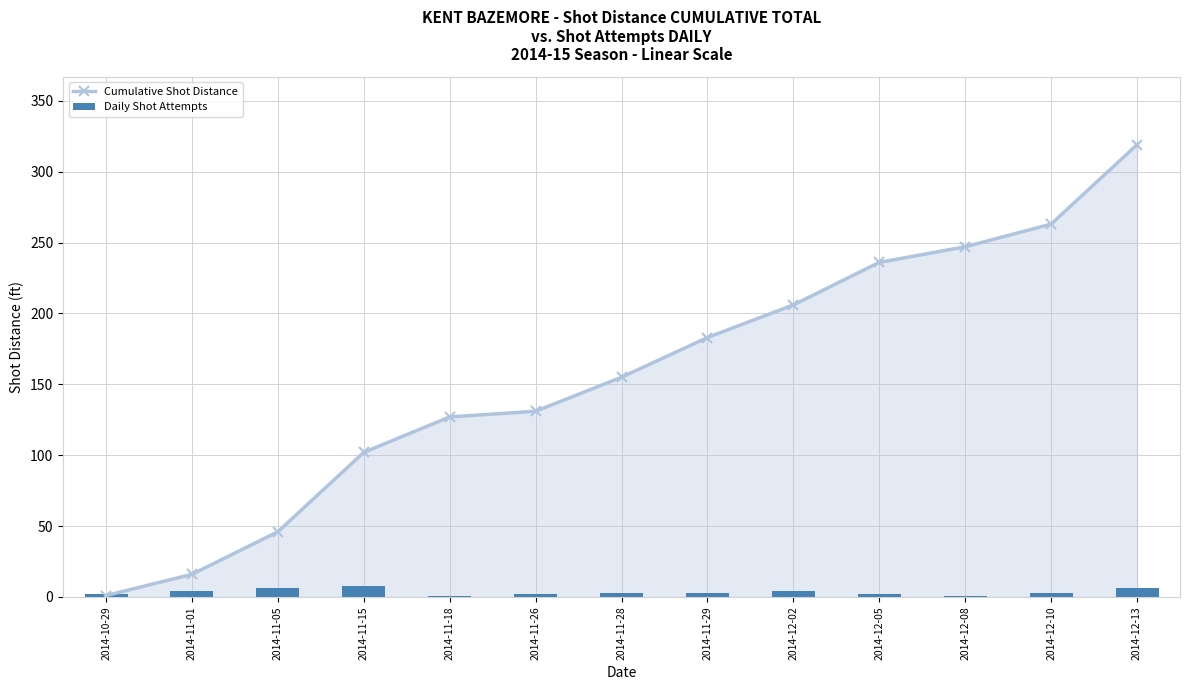

At how many categories does at least one series exceed 44?

11